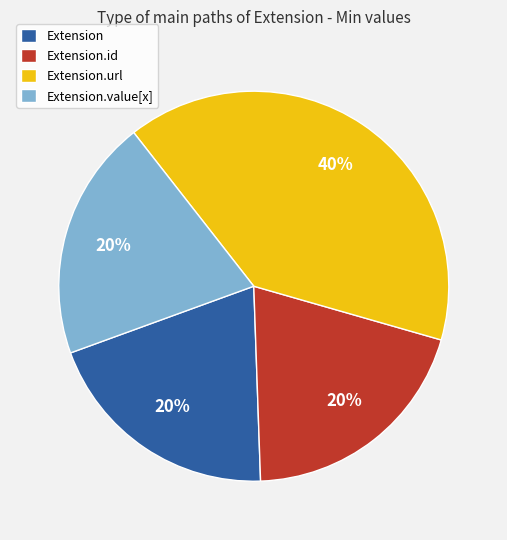

To the nearest percent, what is the difference between the largest and smallest slice percentages?

20%